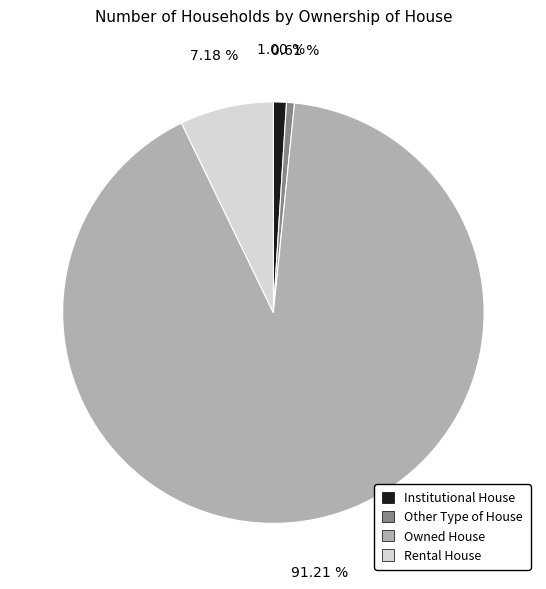

Does Owned House represent more than half of the total?

Yes